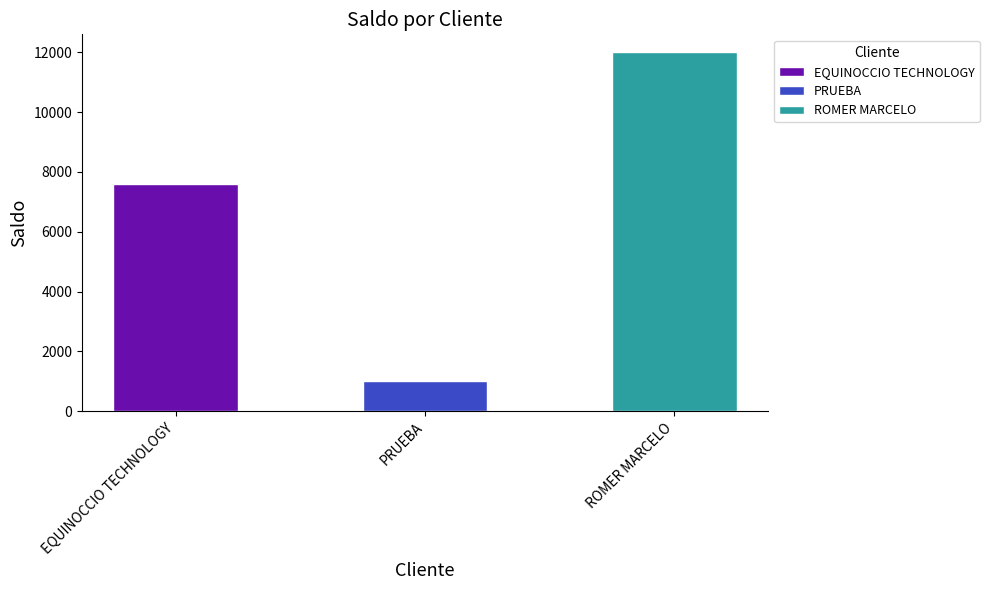

What is the ratio of the value at ROMER MARCELO to the value at EQUINOCCIO TECHNOLOGY?

1.6